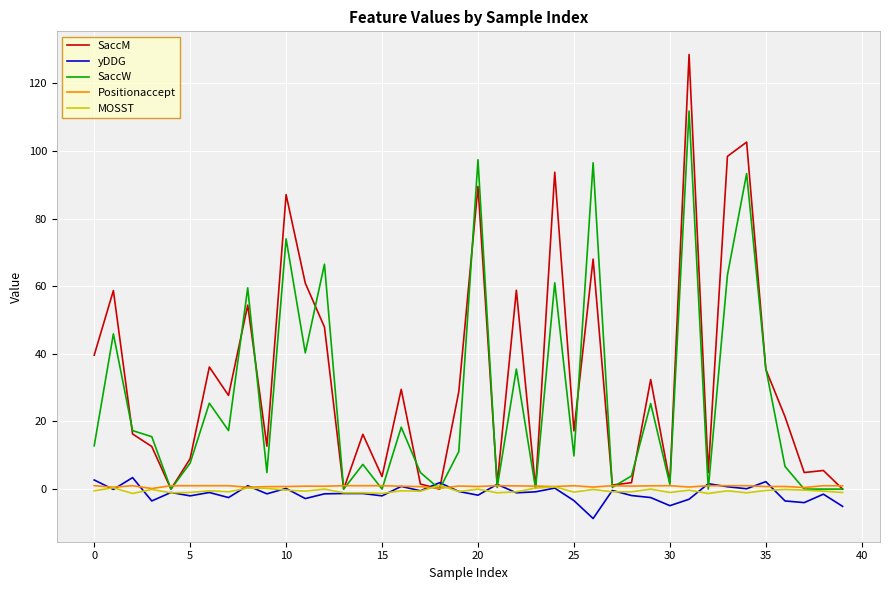

True or false: yDDG has more than 1 points higher than both neighbors.

True